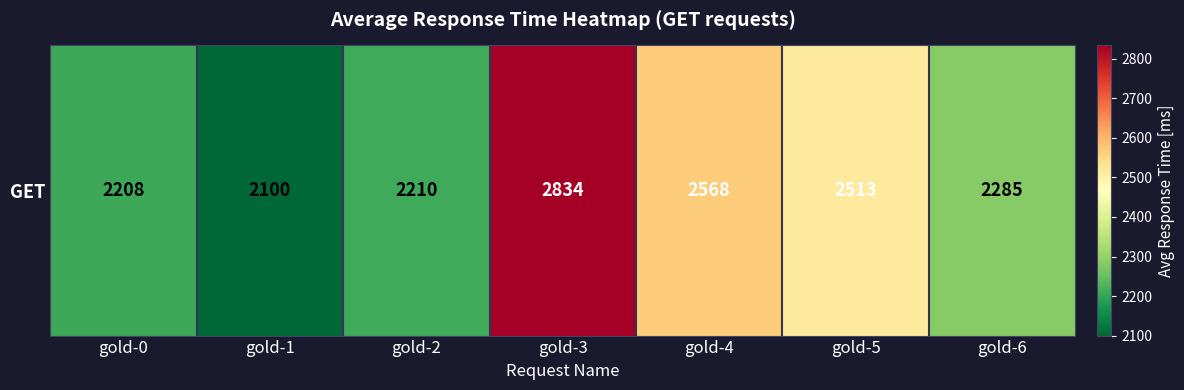

What is the ratio of the value at gold-4 to the value at gold-6?

1.1